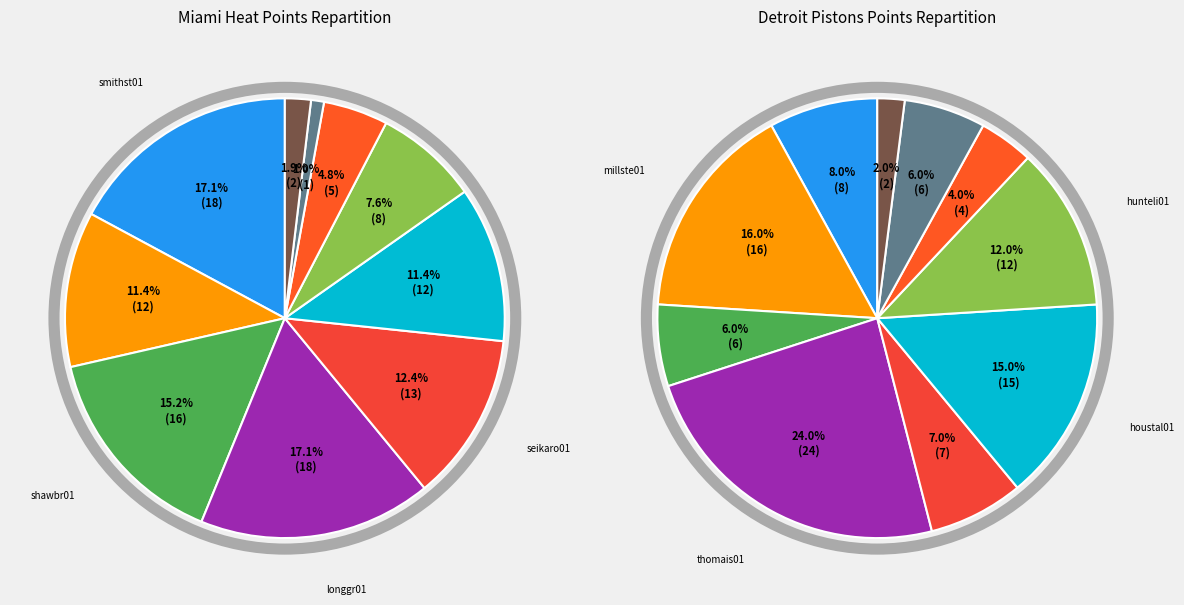

What percentage is the 0 slice, to the nearest percent?

17%